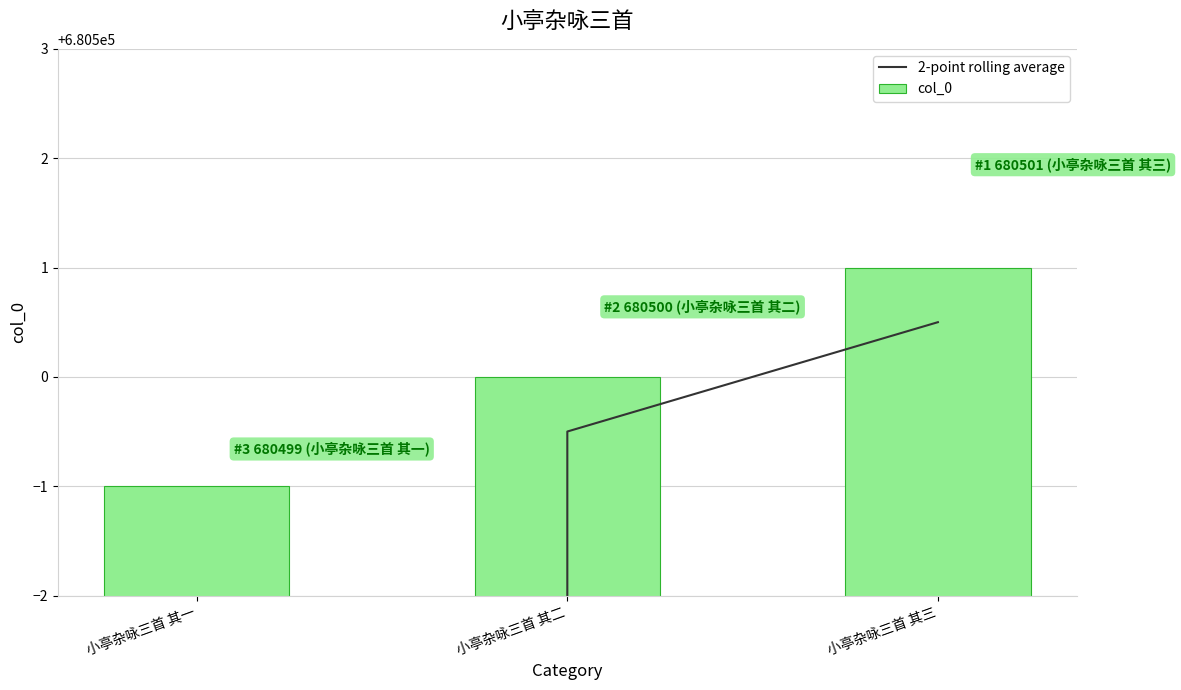

Where is 2-point rolling average nearest to the value 510375?

小亭杂咏三首 其二